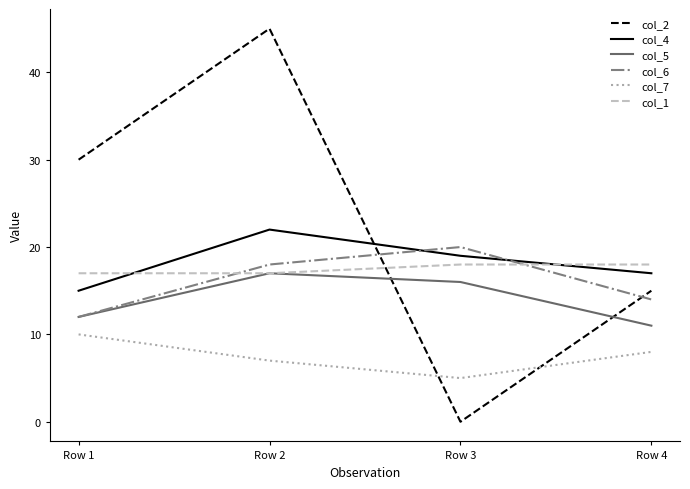

What value does the col_4 series have at Row 4?

17